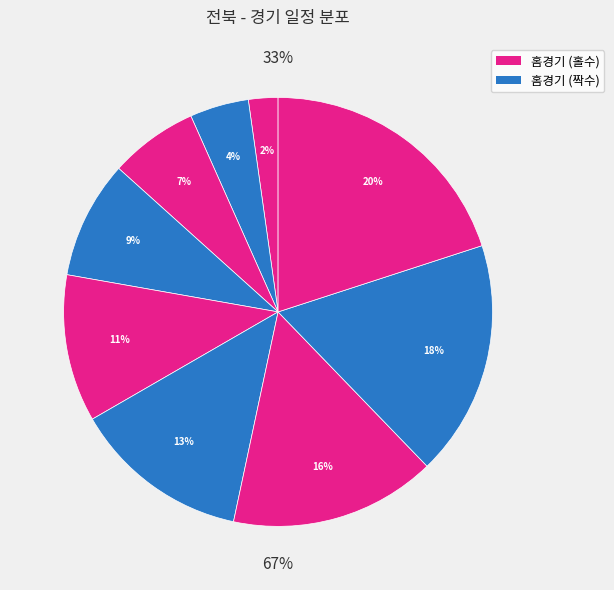

Is it true that 7월17일 is 1% of the pie?

False